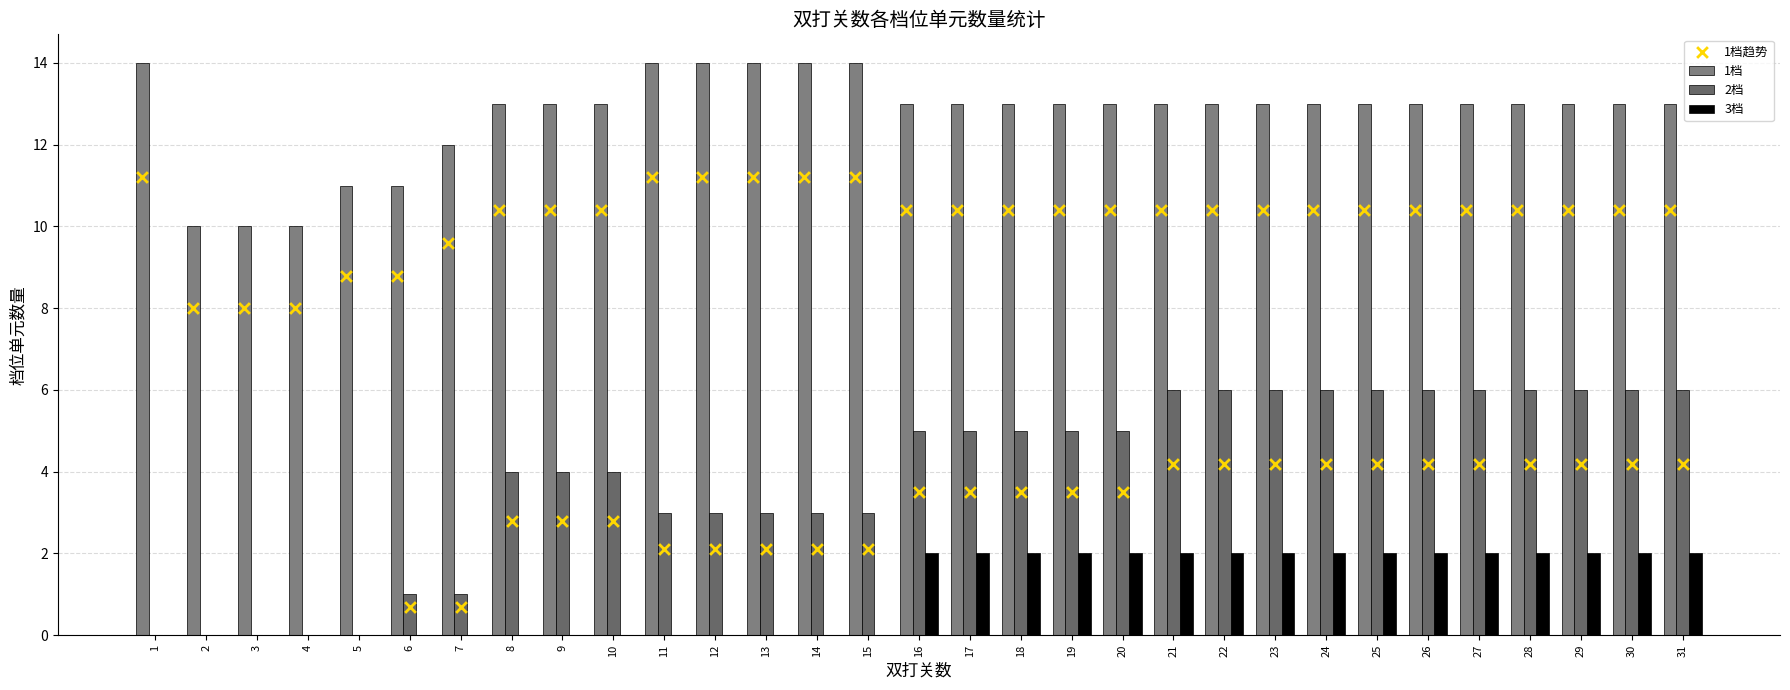

Which series reaches the minimum Y coordinate?

2档